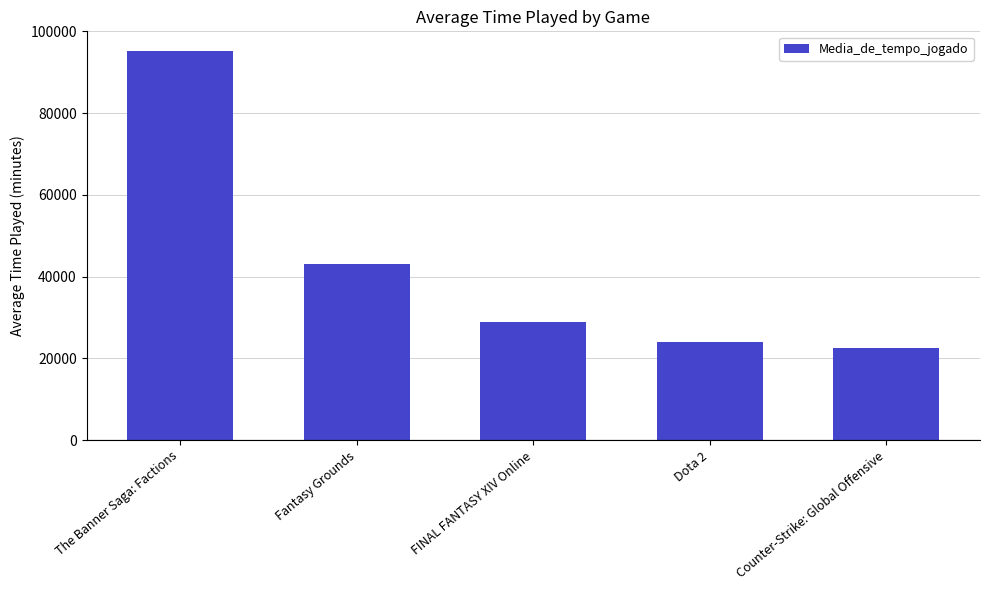

Where is the data nearest to the value 58869?

Fantasy Grounds